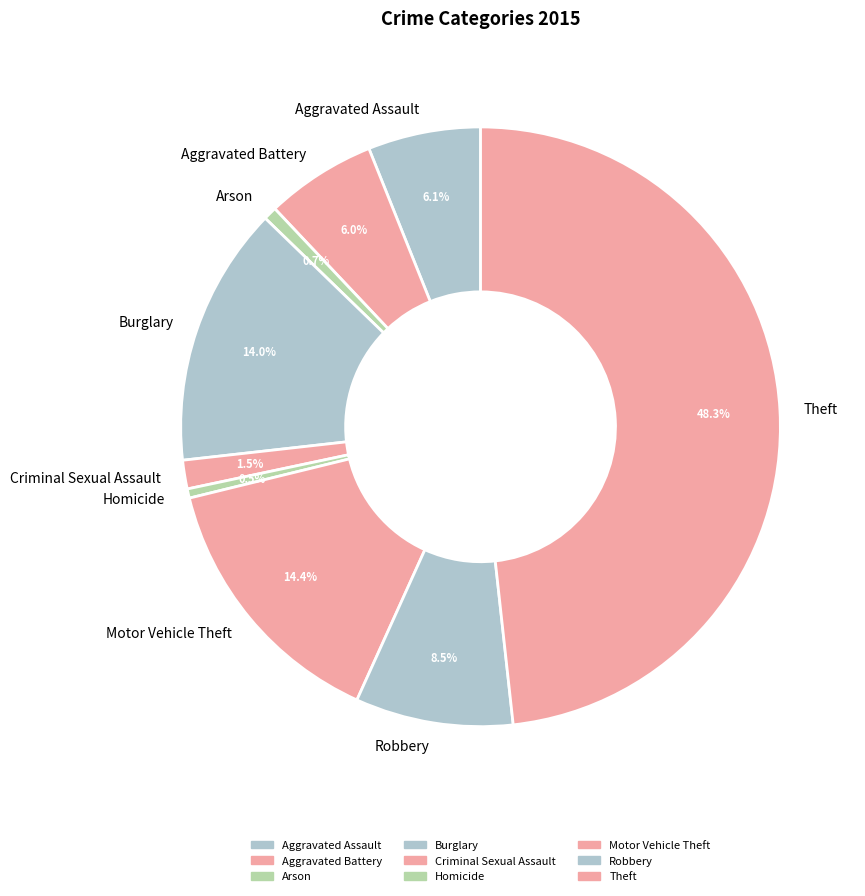

What is the largest slice in the pie chart?

Theft